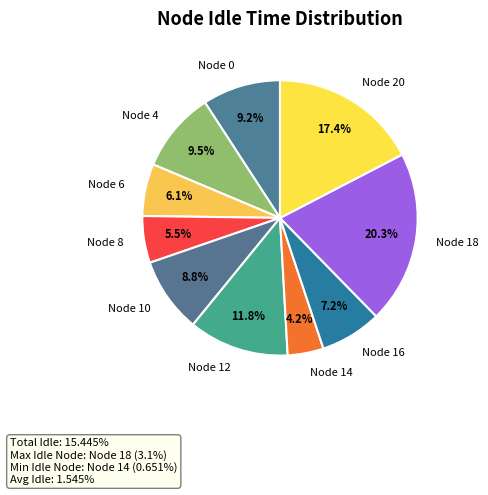

Is Node 12 the majority of the pie?

No